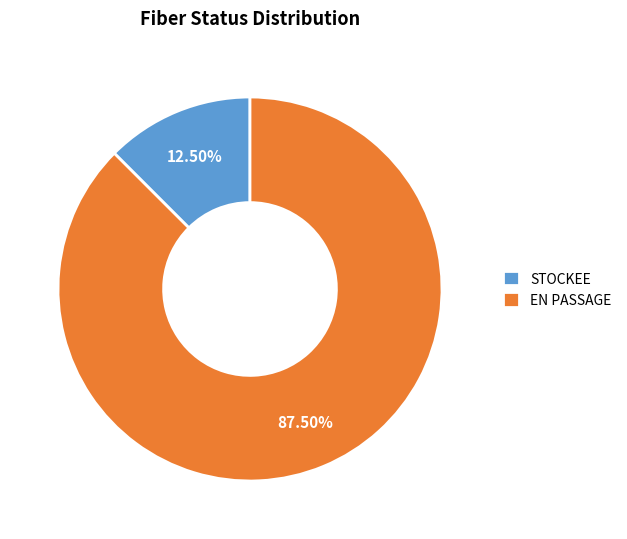

Which slice is the smallest?

STOCKEE